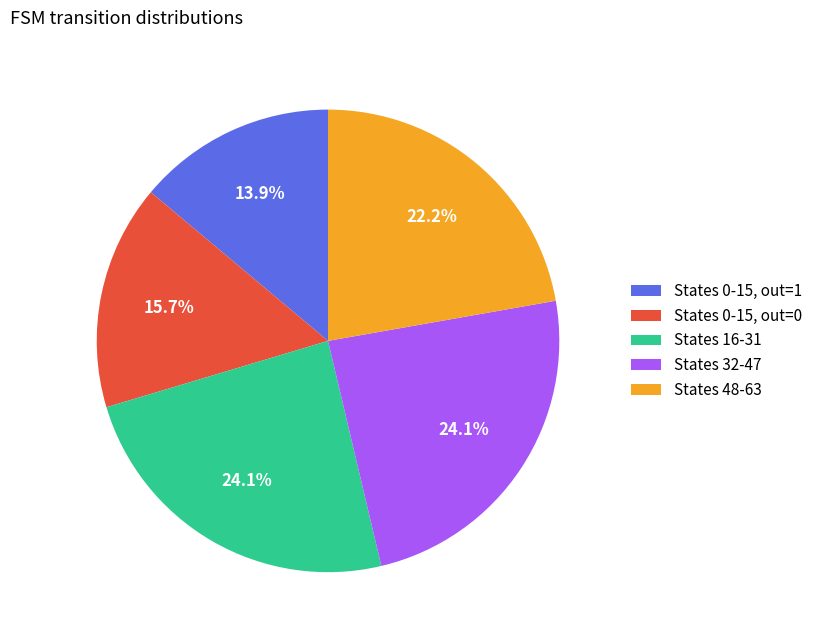

Approximately how many times larger is the value at States 16-31 compared to States 48-63?

1.1